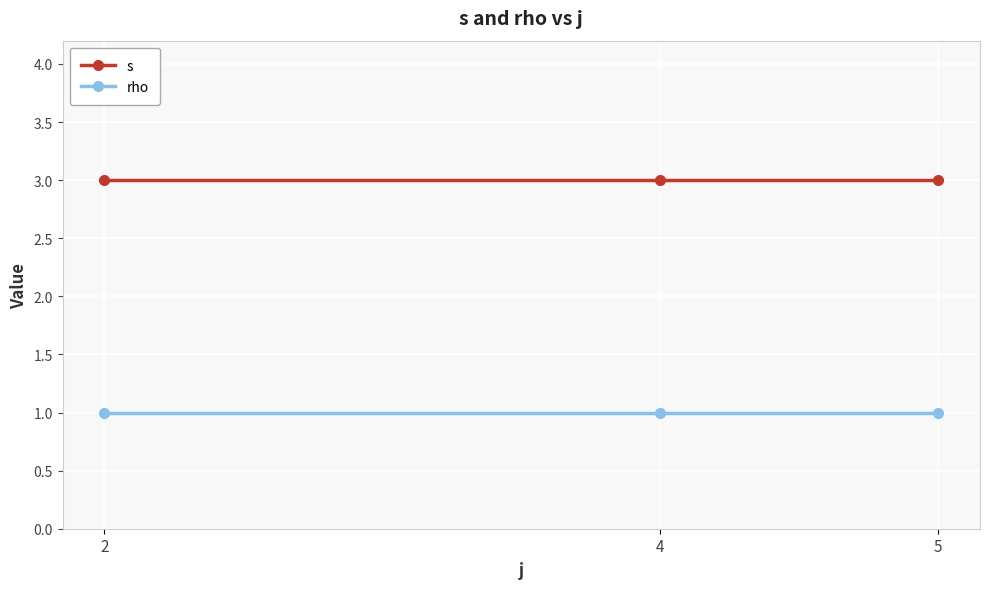

What is the value of the s point at the 2nd from the left?

3